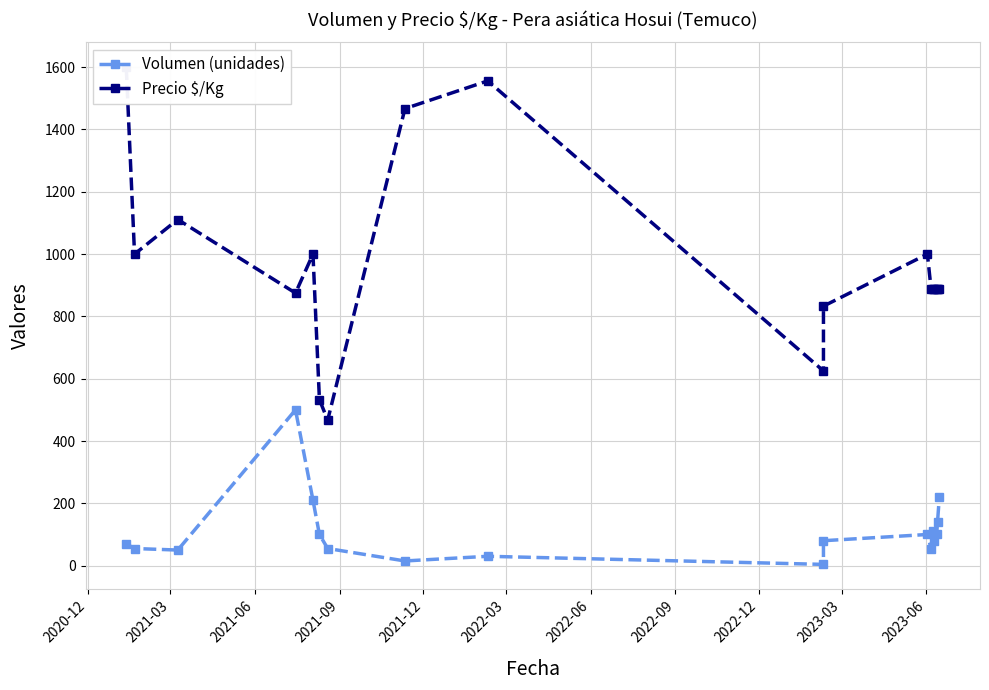

Is the value of Volumen (unidades) at 2020-12 greater than the value of Precio $/Kg at 11?

No